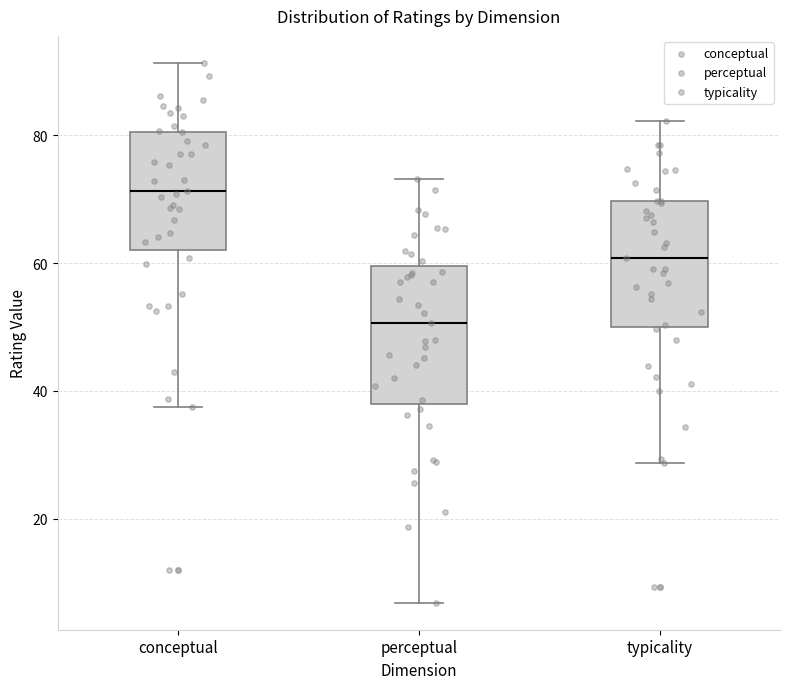

Reading left to right, transcribe this box plot: for each box, give where its median line is, the range the box spans, and where its two whiskers end, as read against the y-axis. The values are not printed on the chart, so give them approximately, as read against the axis.

conceptual: median 72, box 62 to 80, whiskers 38 to 92
perceptual: median 50, box 38 to 60, whiskers 6 to 74
typicality: median 60, box 50 to 70, whiskers 28 to 82